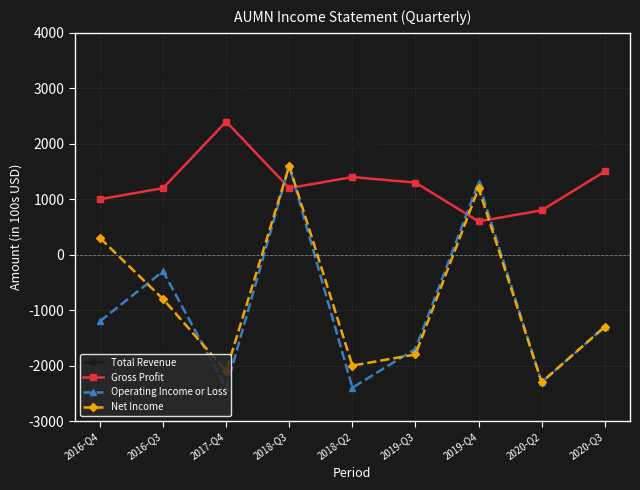

At how many categories does at least one series exceed 1374?

8